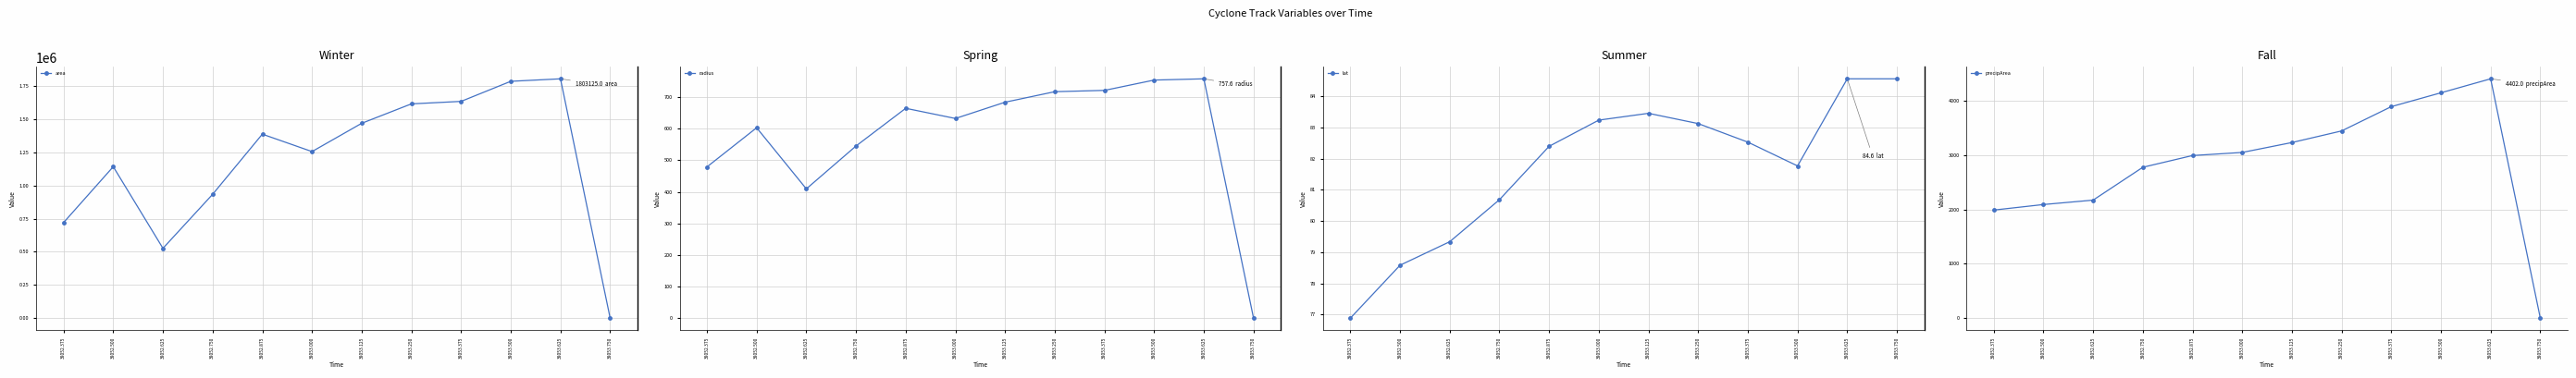

What is the maximum value shown in the chart?

1803125.0